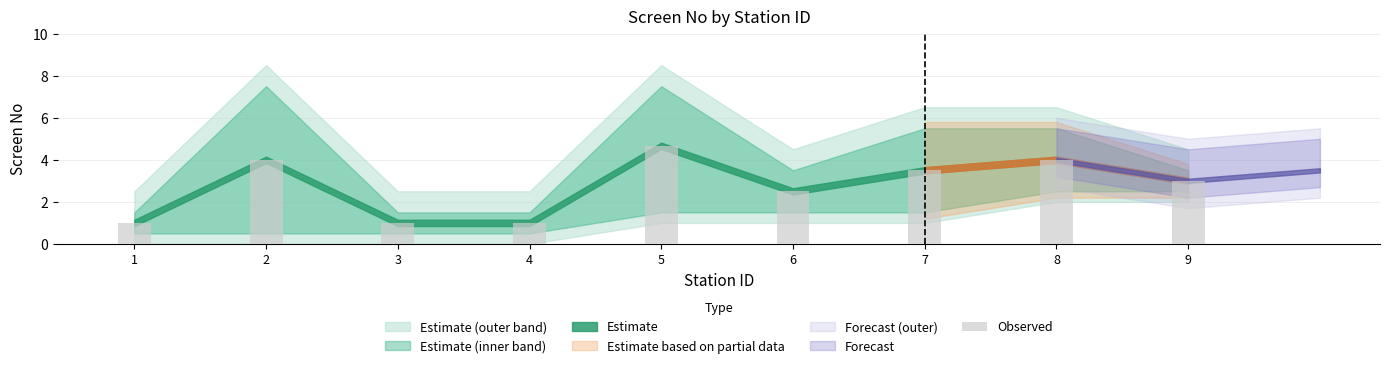

Is it true that the value at 1 is 1.0?

True